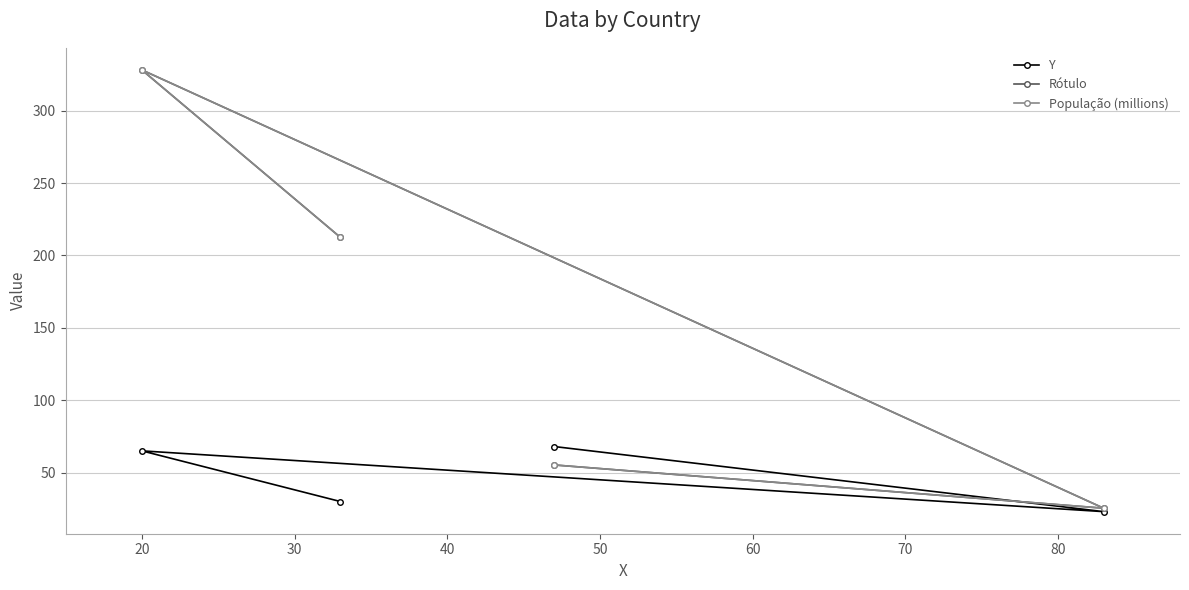

Does the chart have visible grid lines?

Yes